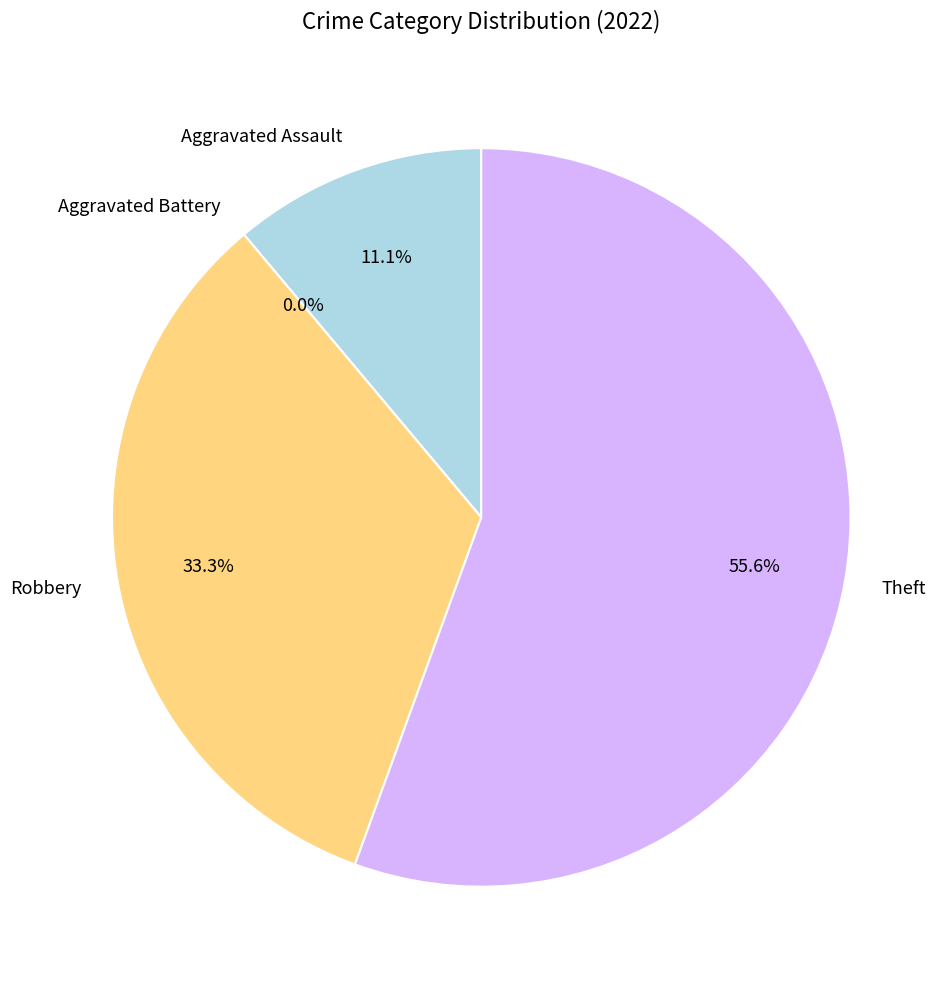

To the nearest percent, what is the combined percentage of Robbery and Aggravated Battery?

33%